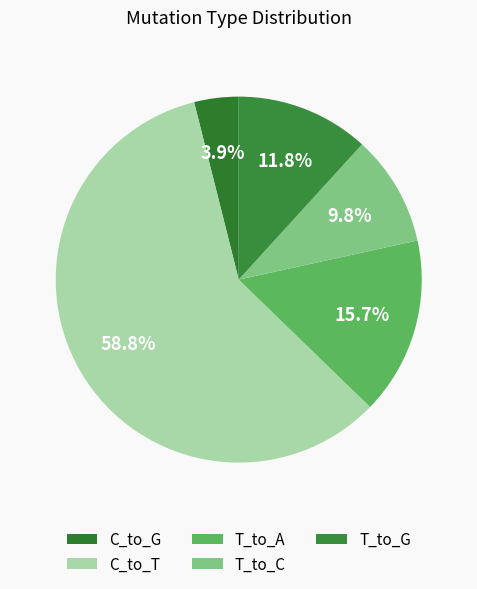

True or false: C_to_T accounts for 59% of the total.

True